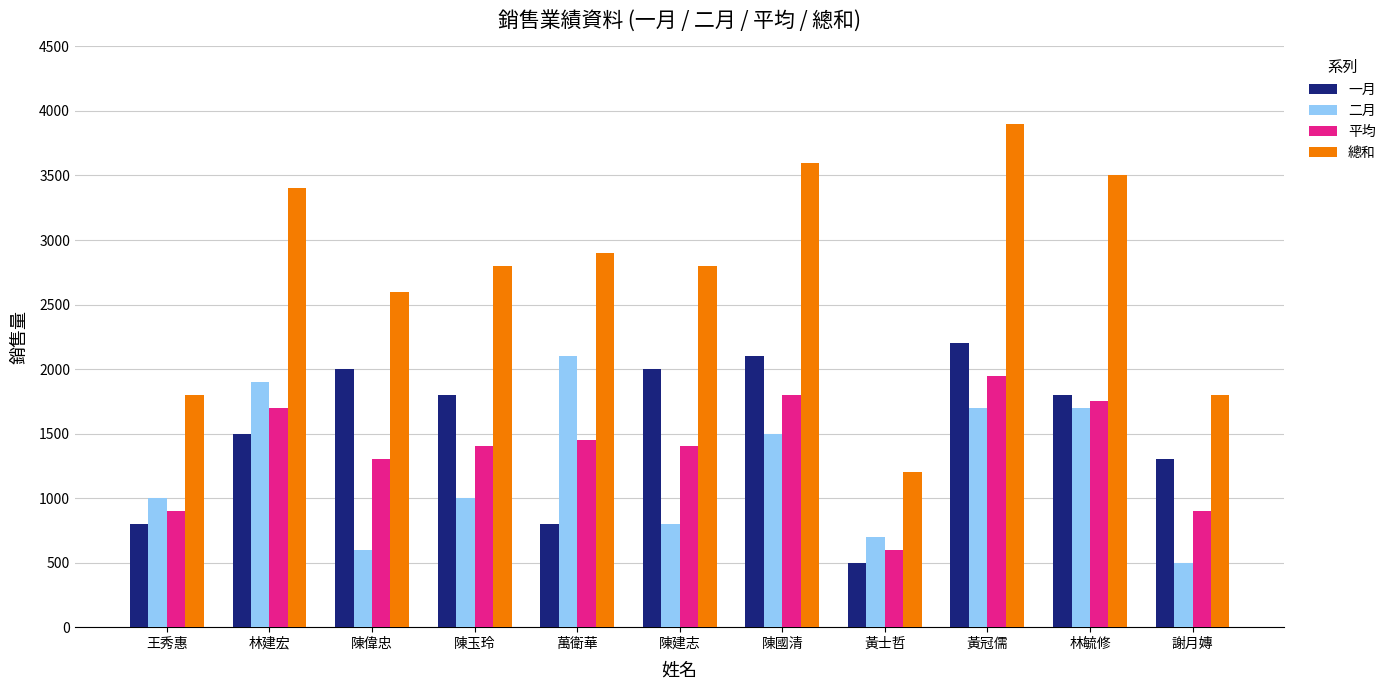

What is the label of the 10th bar from the right?

林建宏